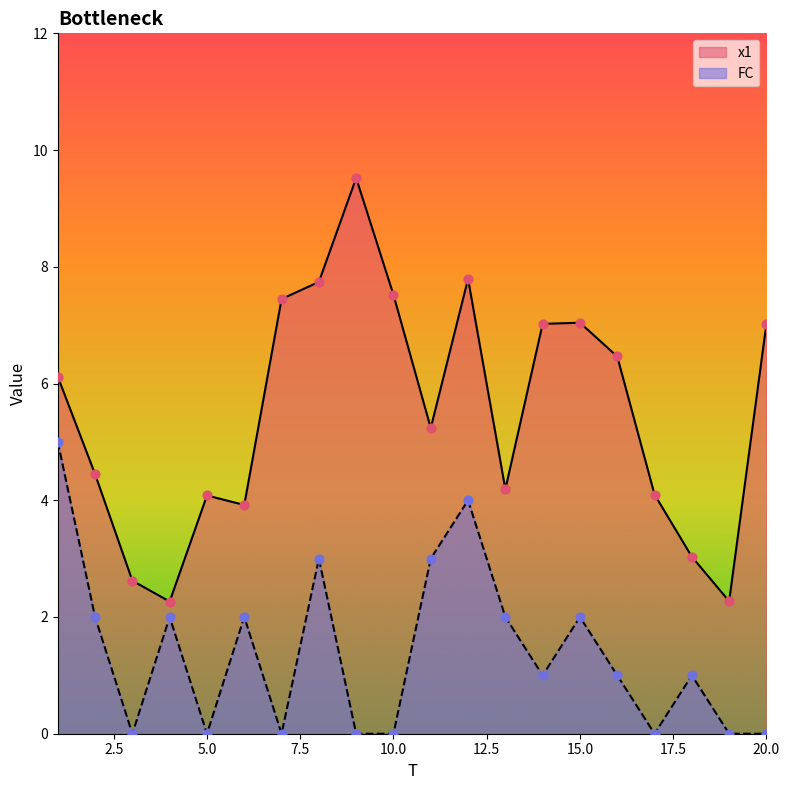

At how many categories does at least one series exceed 0?

20